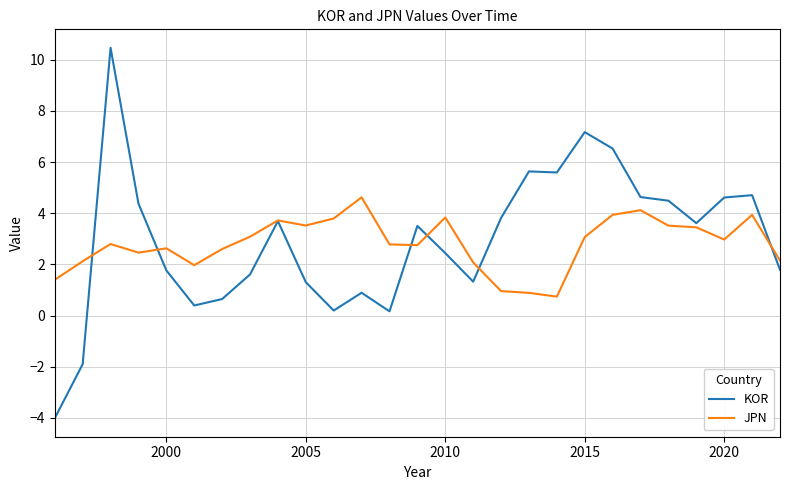

What is the sum of all JPN values?

75.9